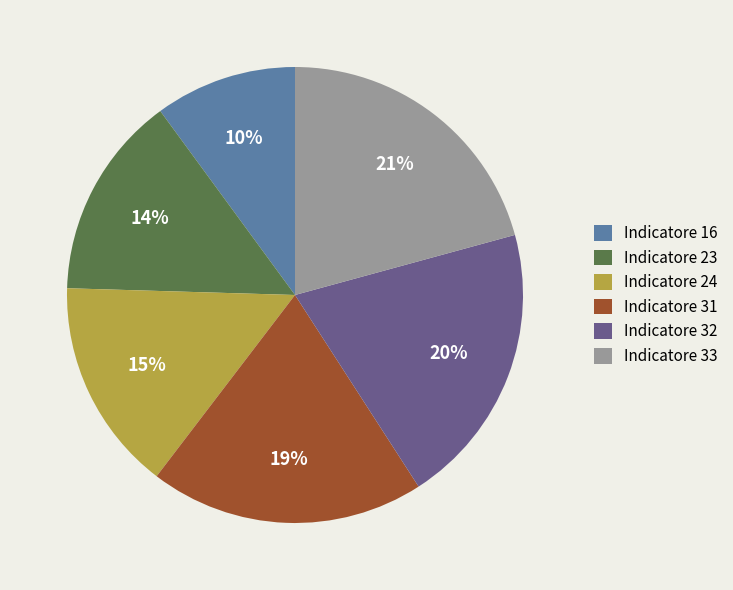

Is it true that Indicatore 23 is 1% of the pie?

False